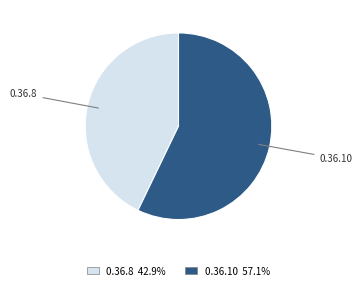

Do 0.36.8 and 0.36.10 together represent more than half of the pie?

Yes